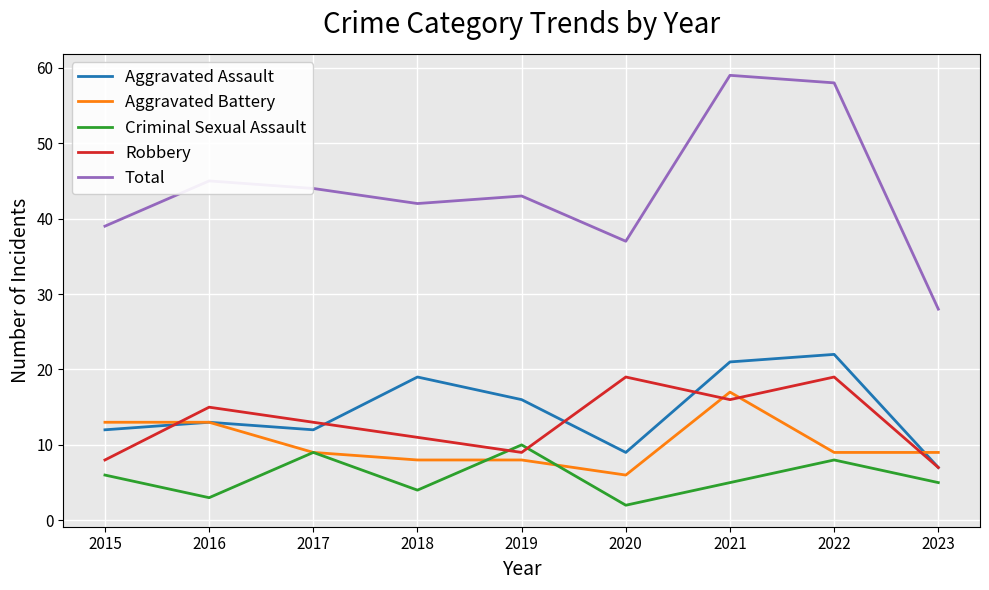

At how many categories does at least one series exceed 53?

2